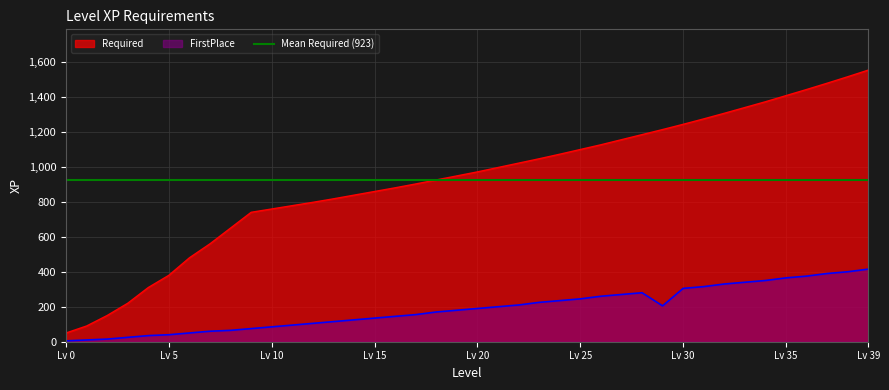

Is it true that Required equals 1553 at Lv 39?

True